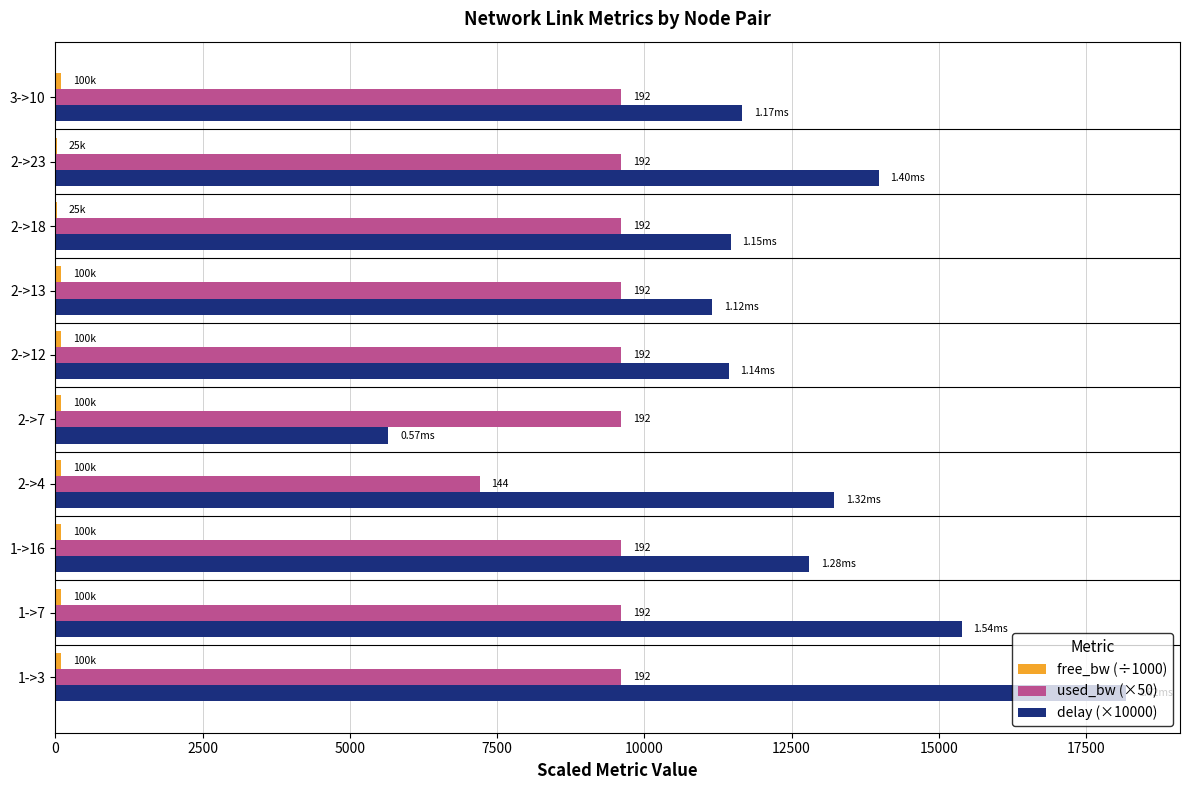

Count the number of categories in the chart.

10